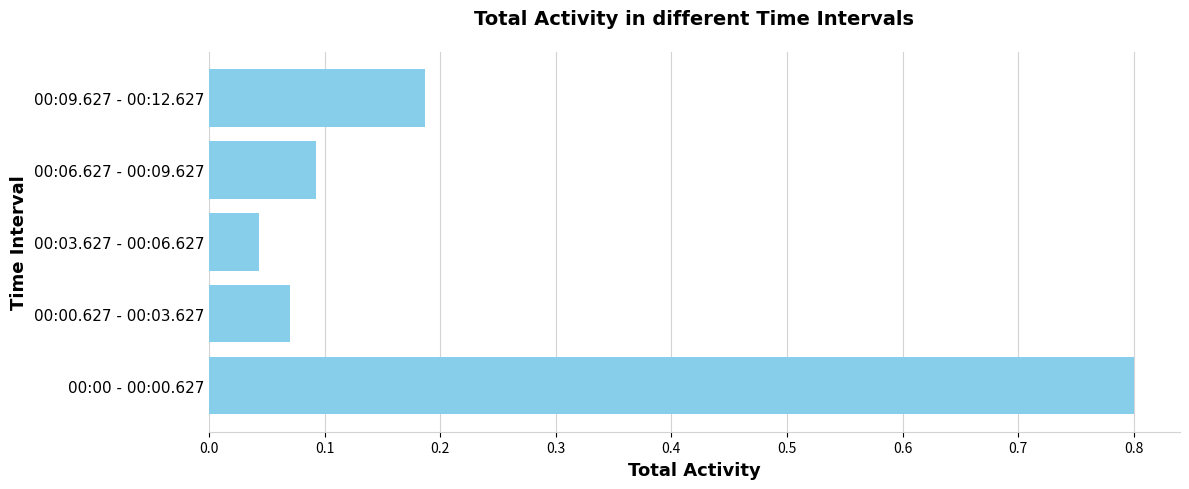

The chart shows a value of 0.8 at 00:00 - 00:00.627. True or false?

True